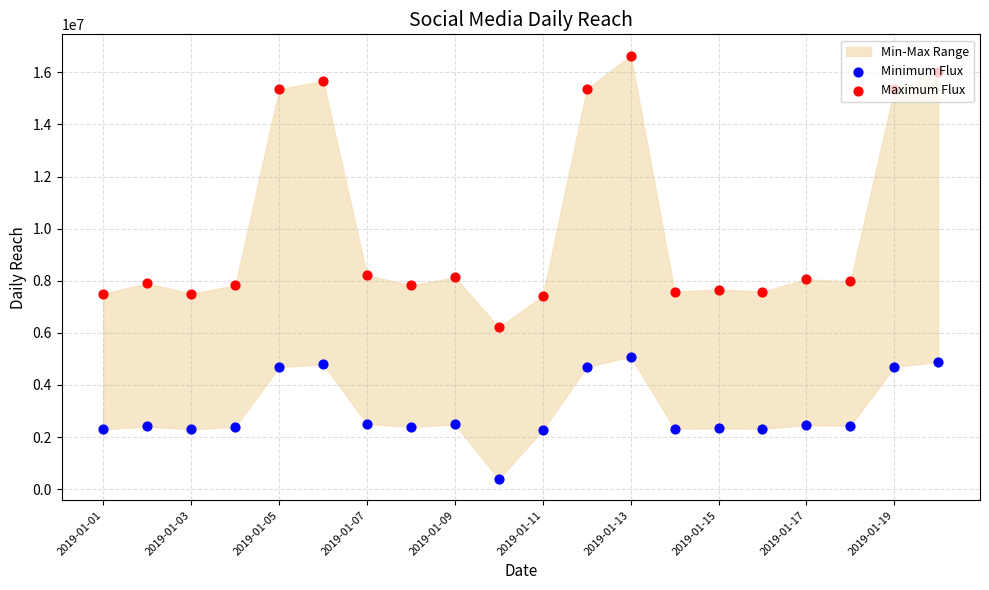

At how many categories does at least one series exceed 5527014?

20